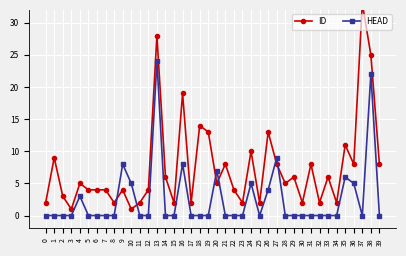

Rank the series at 36 from lowest to highest value.

HEAD, ID